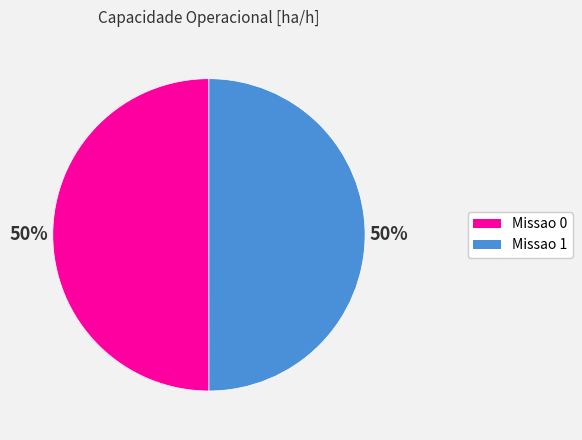

True or false: Missao 0 accounts for 50% of the total.

True